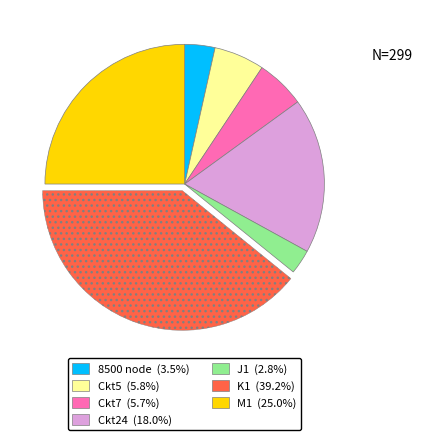

What is the smallest slice in the pie chart?

J1